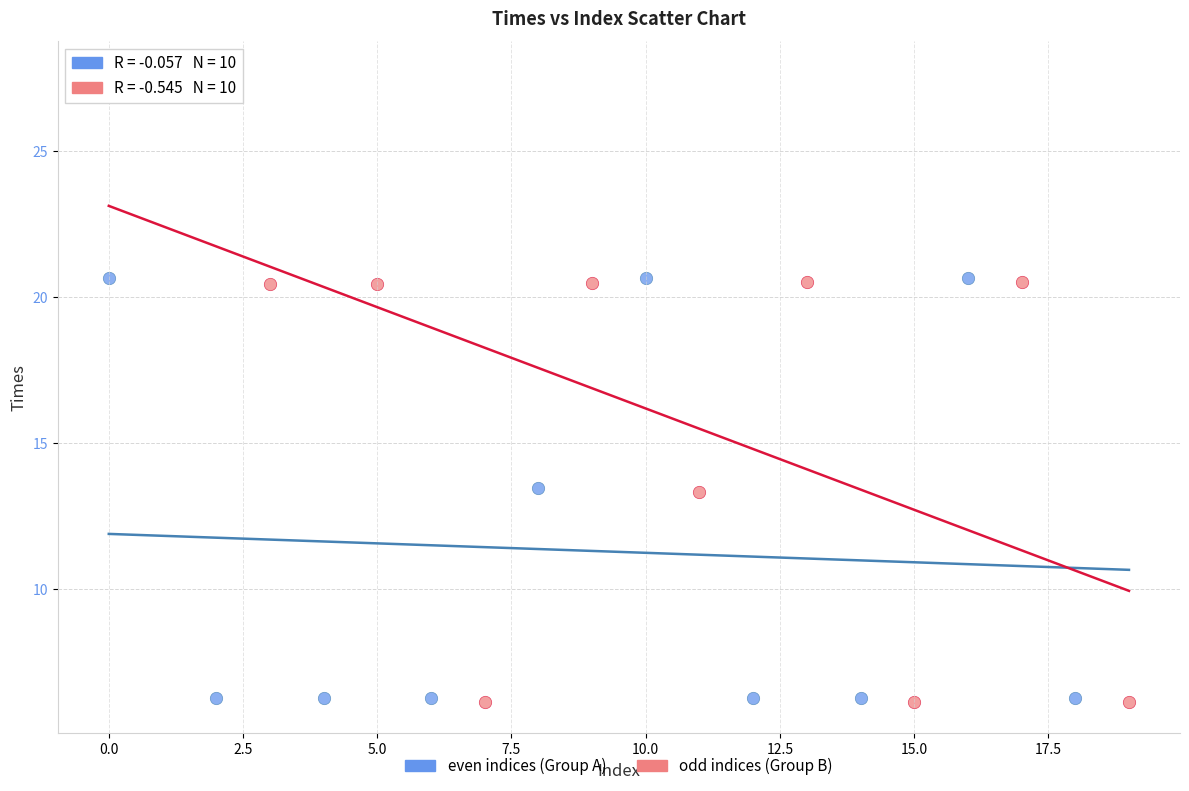

Which series has the widest spread of Y values?

odd indices (Group B)